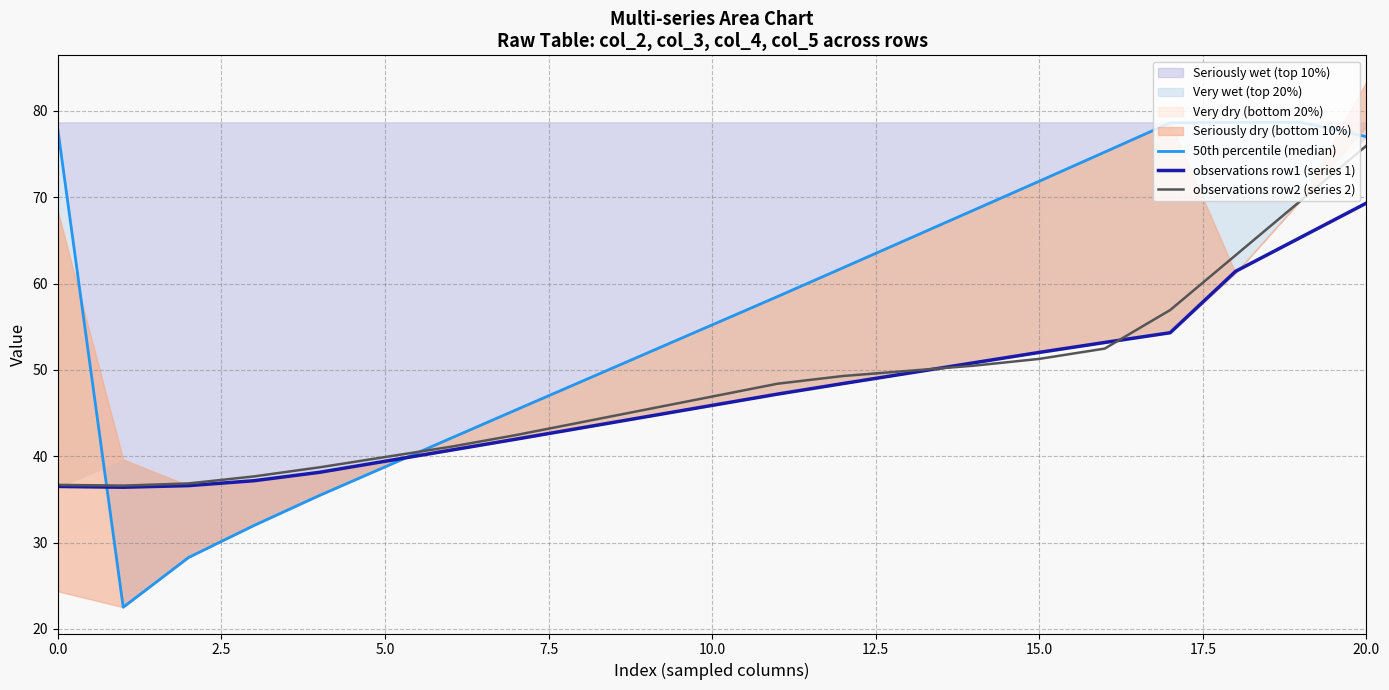

How many times do observations row1 (series 1) and observations row2 (series 2) cross each other?

2